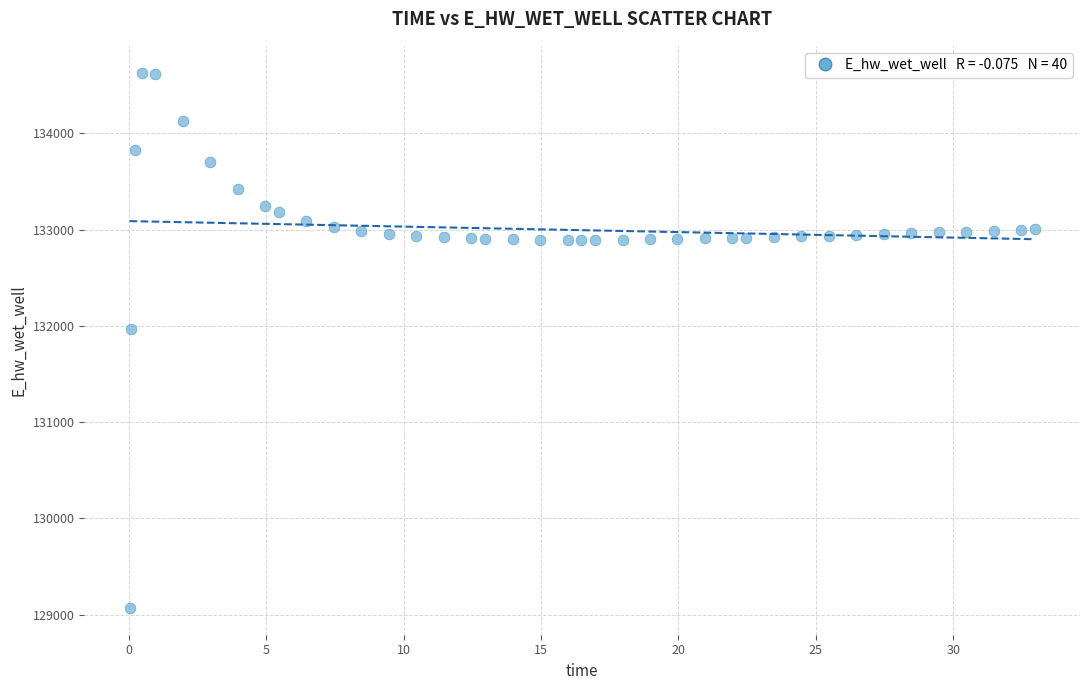

What Y value in the scatter plot is closest to 131850?

131970.9